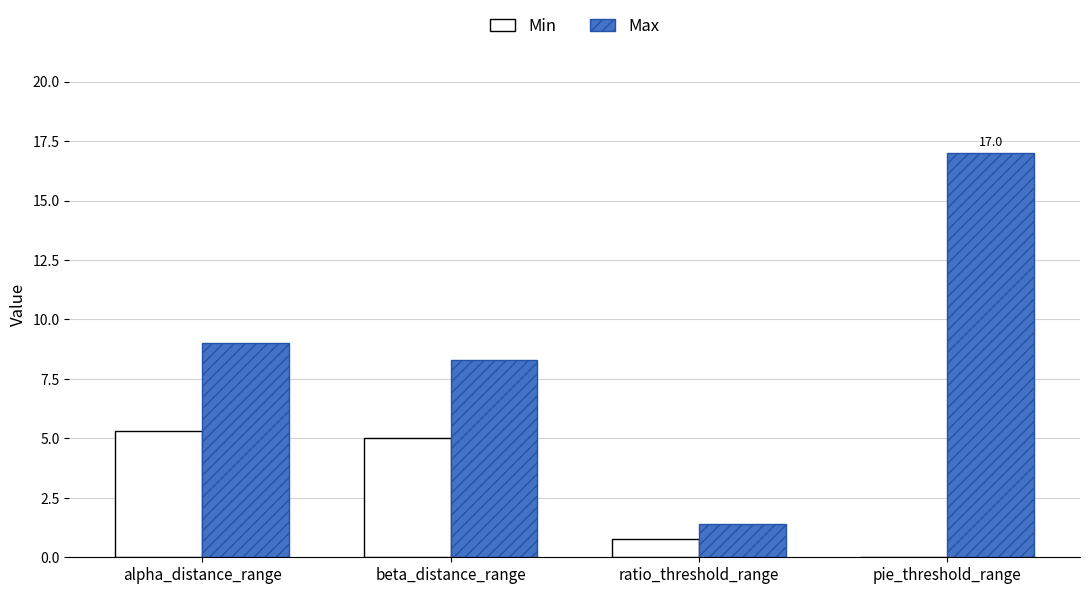

Which series has the largest total across all categories?

Max